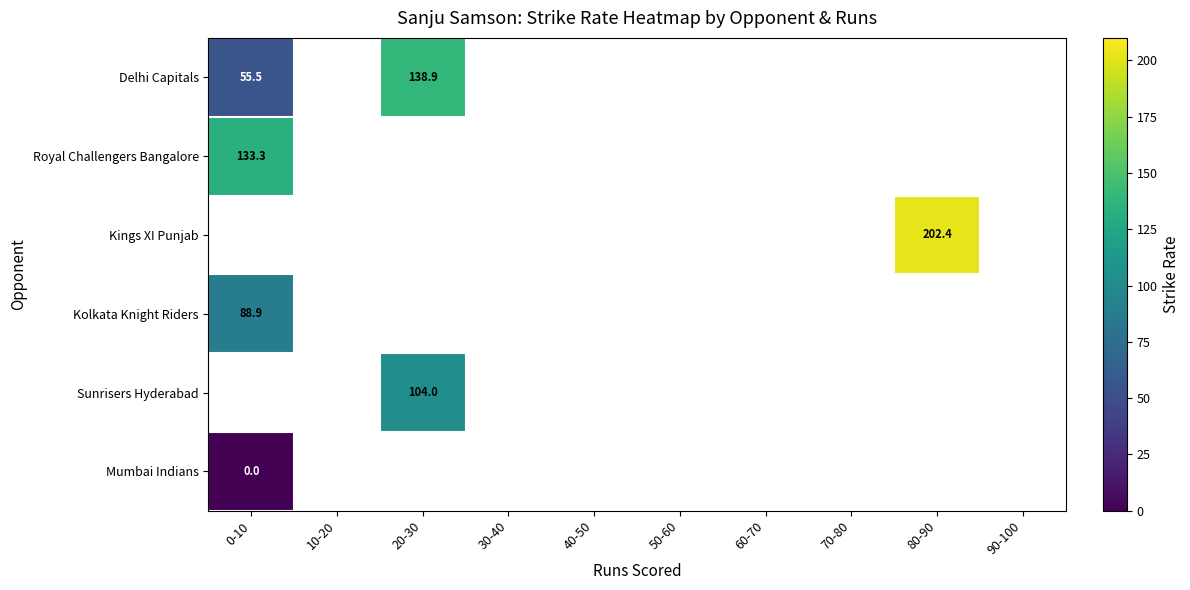

Which category has the lowest value across all series?

0-10